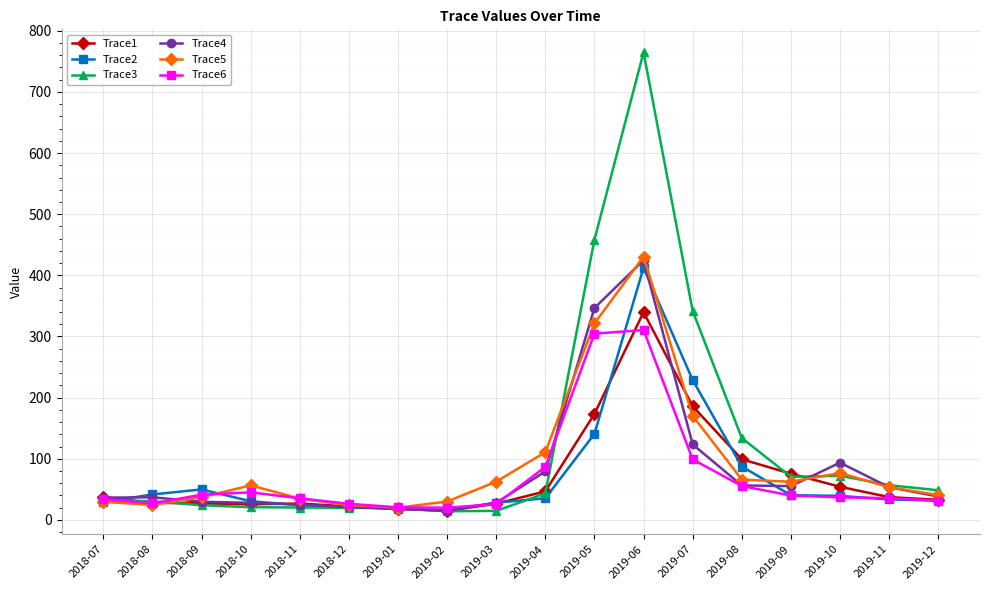

Which series changed the most between 2019-03 and 2019-04?

Trace6